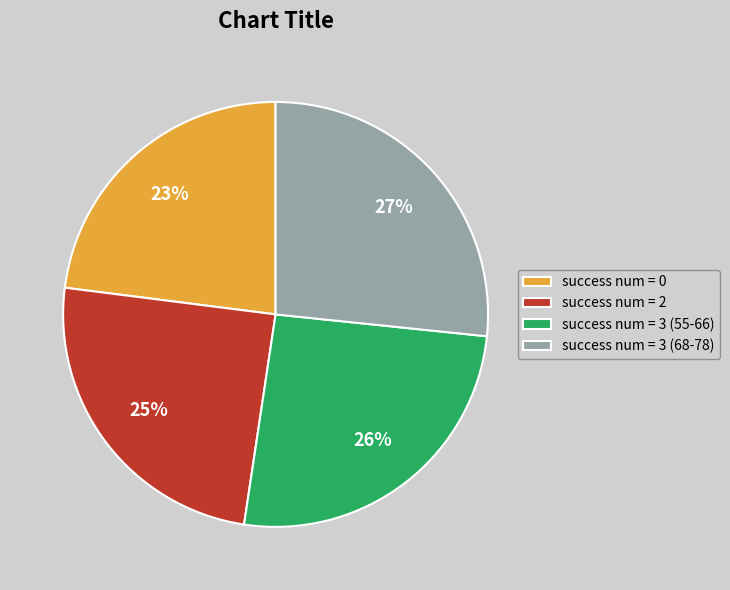

Is there any slice that represents more than half of the pie?

No